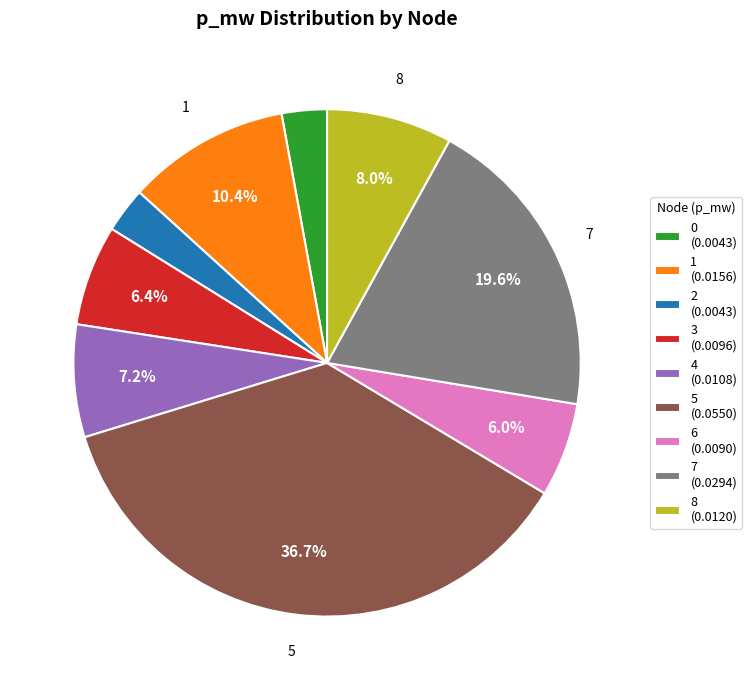

How much of the chart is everything except 1?

89.6%